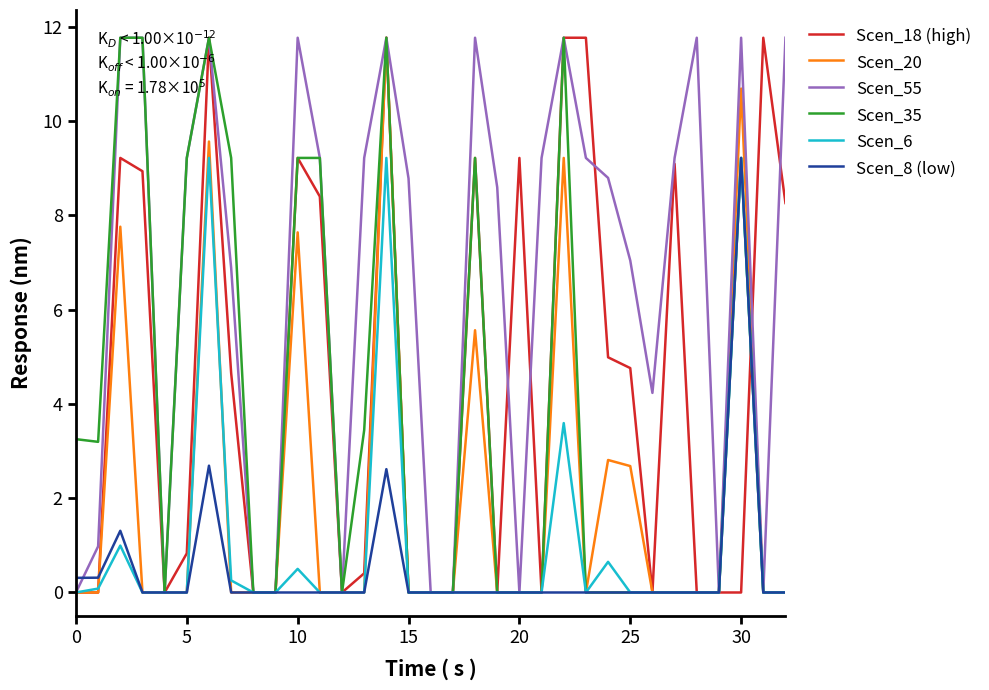

Which series has the largest total across all categories?

Scen_55